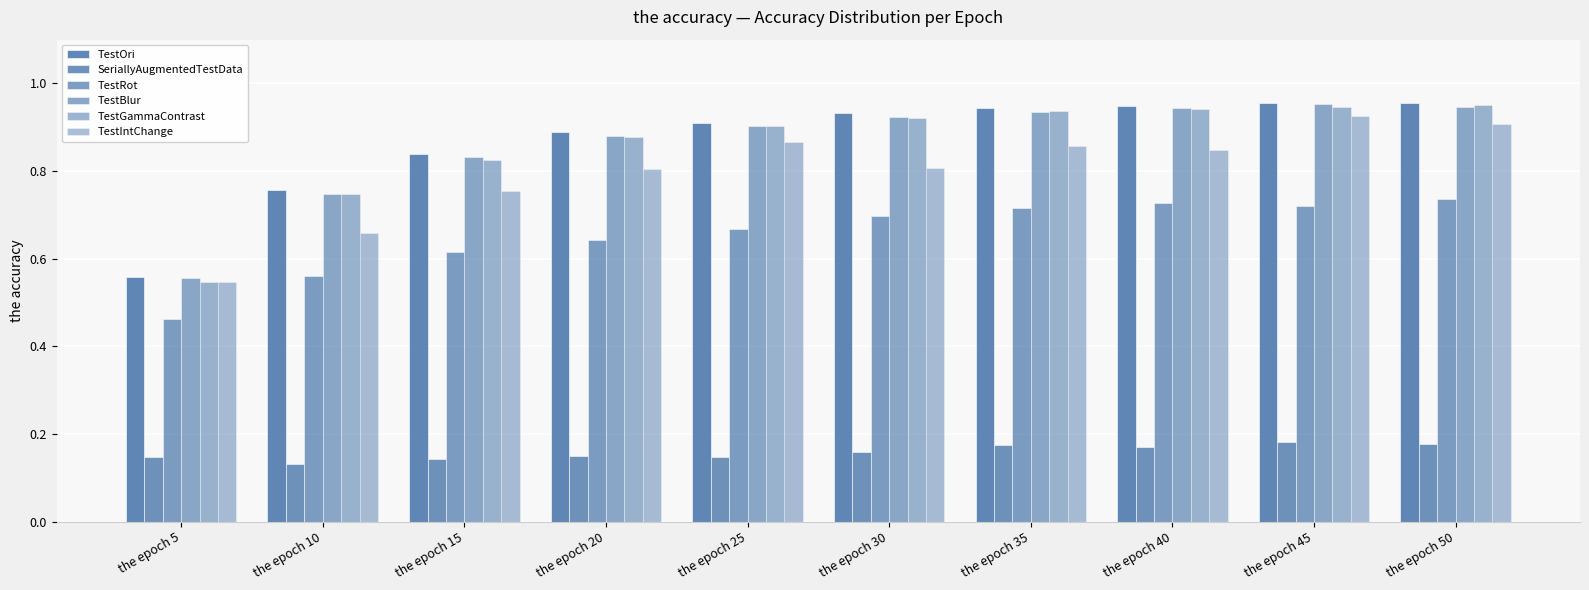

Between the epoch 10 and the epoch 20, which series saw the biggest shift?

TestIntChange